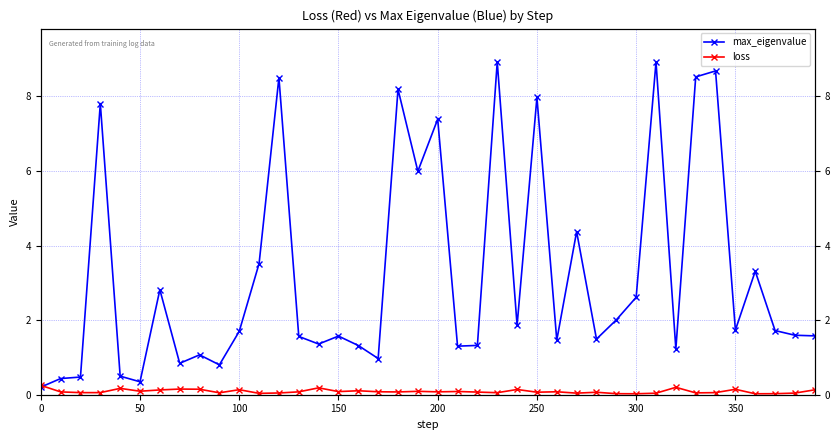

How many interior local peaks does the loss series have?

12